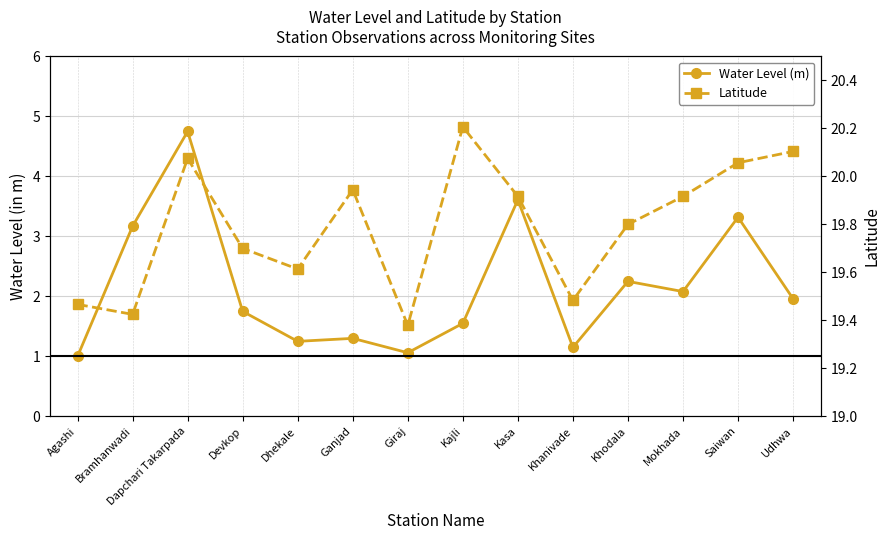

What is the label of the 1st point from the right?

Udhwa